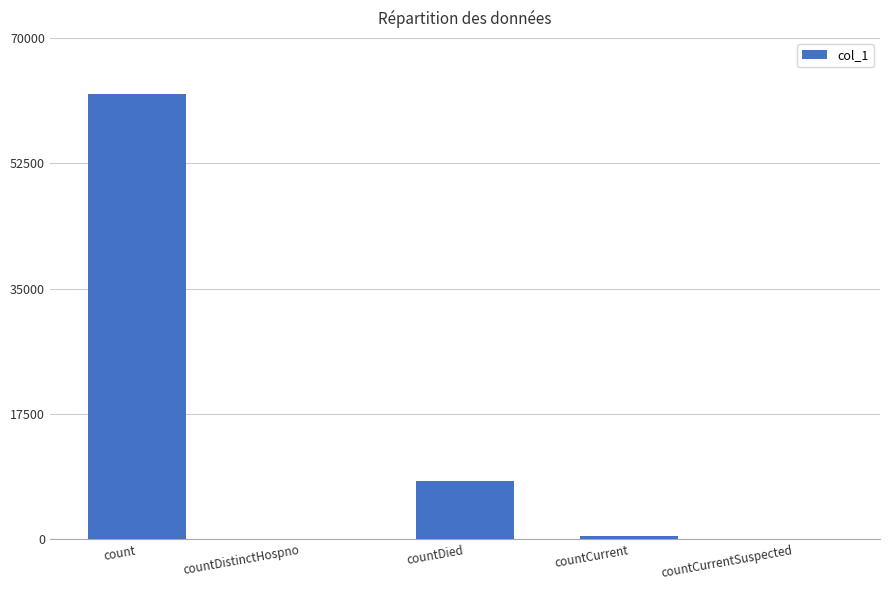

What is the difference between the values at count and countCurrent?

61720